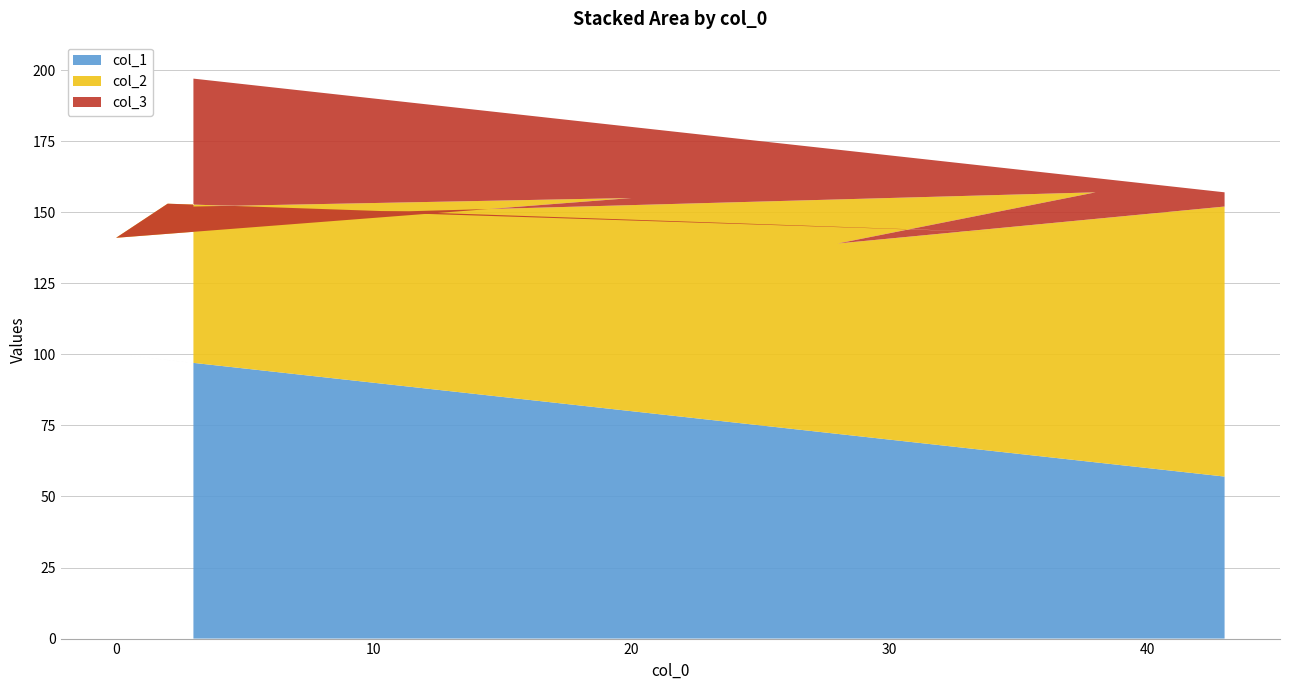

Reading right to left, extract all data points from this chart.

col_1: 97	80	100	98	66	90	62	72	57
col_2: 55	75	41	55	77	60	95	67	95
col_3: 45	25	59	45	23	40	5	33	5